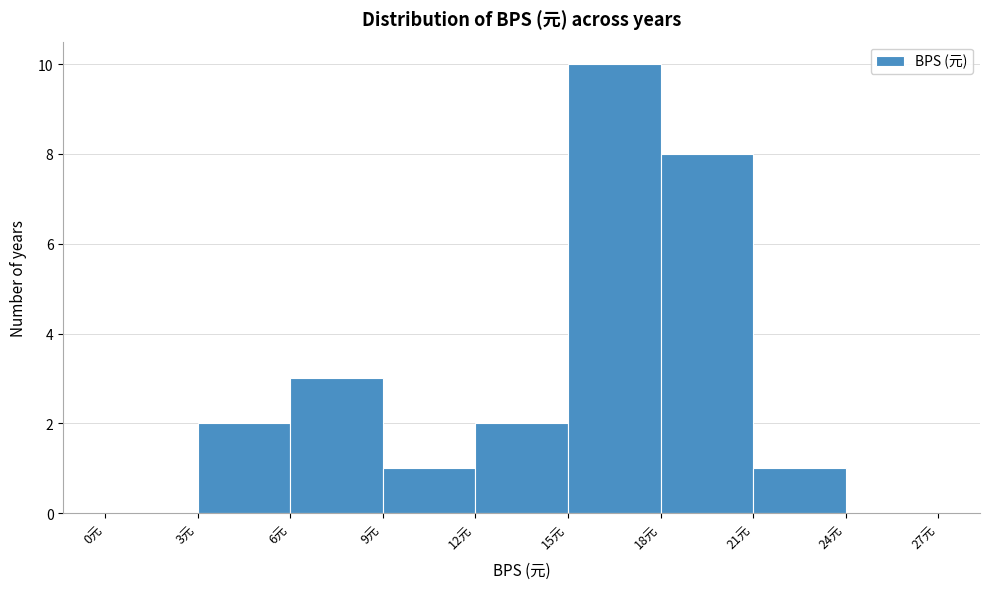

Reading left to right, transcribe this chart: for each bar, give the range it covers on the x-axis and its height. The values are not printed on the chart, so give them approximately, as read against the axis.

0 to 3: 0
3 to 6: 2
6 to 9: 3
9 to 12: 1
12 to 15: 2
15 to 18: 10
18 to 21: 8
21 to 24: 1
24 to 27: 0